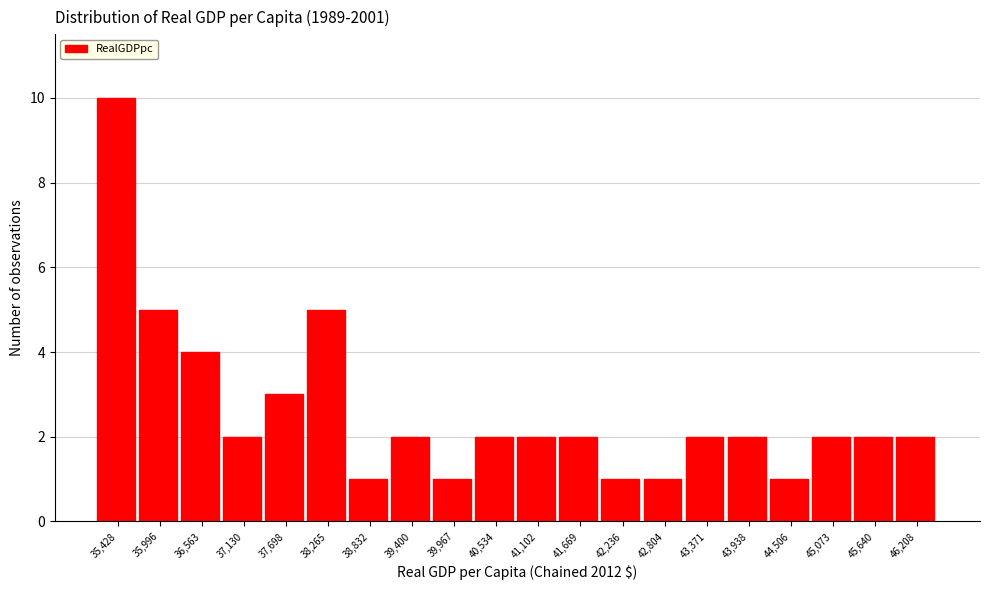

Reading left to right, list every bar in this chart as the range it spans on the x-axis followed by its height. Neither the bar edges nor the heights are printed on the chart, so give them approximately, as read against the axes.

35100 to 35700: 10
35700 to 36300: 5
36300 to 36800: 4
36800 to 37400: 2
37400 to 38000: 3
38000 to 38500: 5
38500 to 39100: 1
39100 to 39700: 2
39700 to 40300: 1
40300 to 40800: 2
40800 to 41400: 2
41400 to 42000: 2
42000 to 42500: 1
42500 to 43100: 1
43100 to 43700: 2
43700 to 44200: 2
44200 to 44800: 1
44800 to 45400: 2
45400 to 45900: 2
45900 to 46500: 2